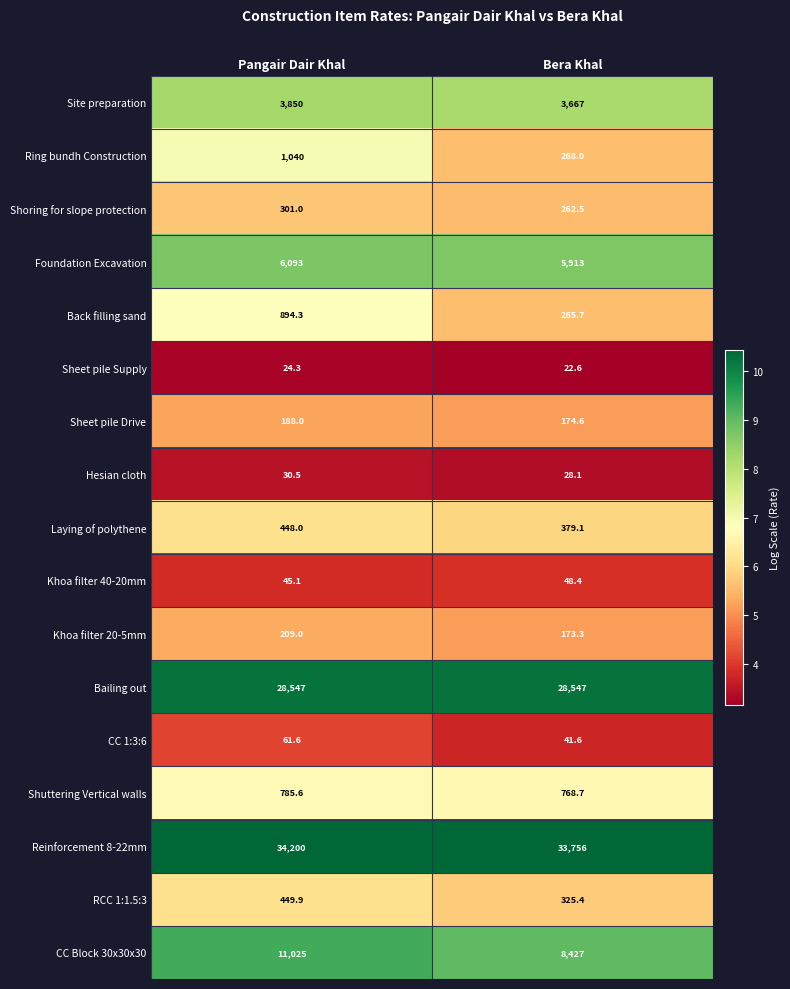

The value of Khoa filter 20-5mm at Bera Khal is 277.5. True or false?

False